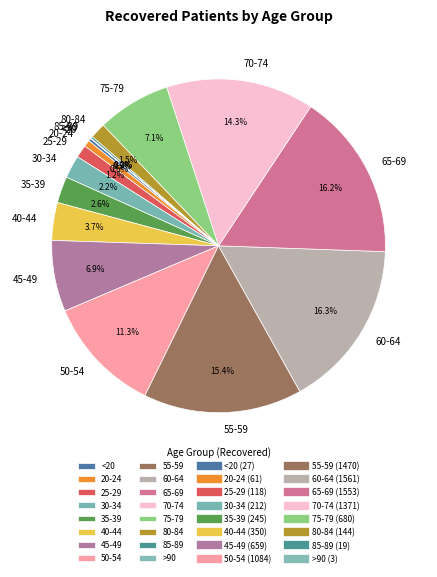

Between 45-49 and 55-59, which is larger?

55-59